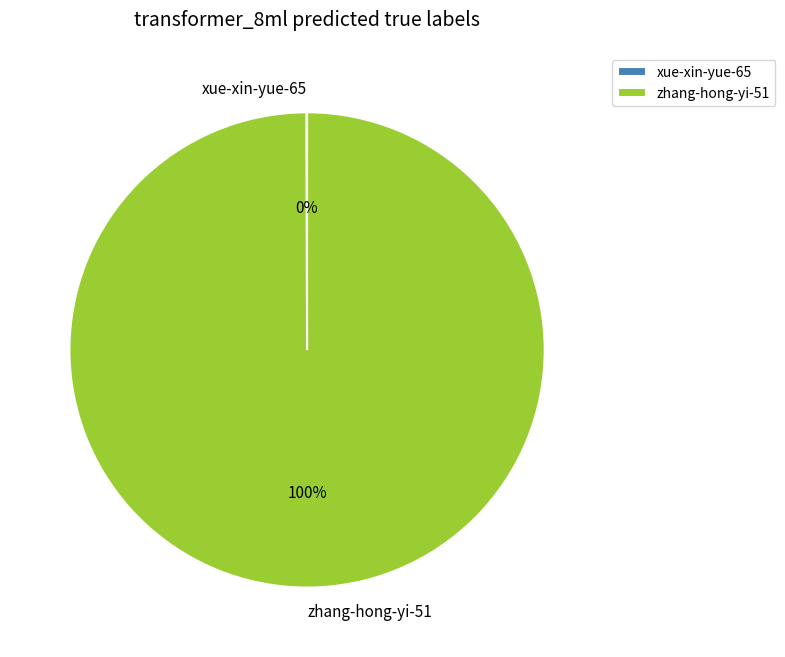

Is there a majority slice in this chart?

Yes